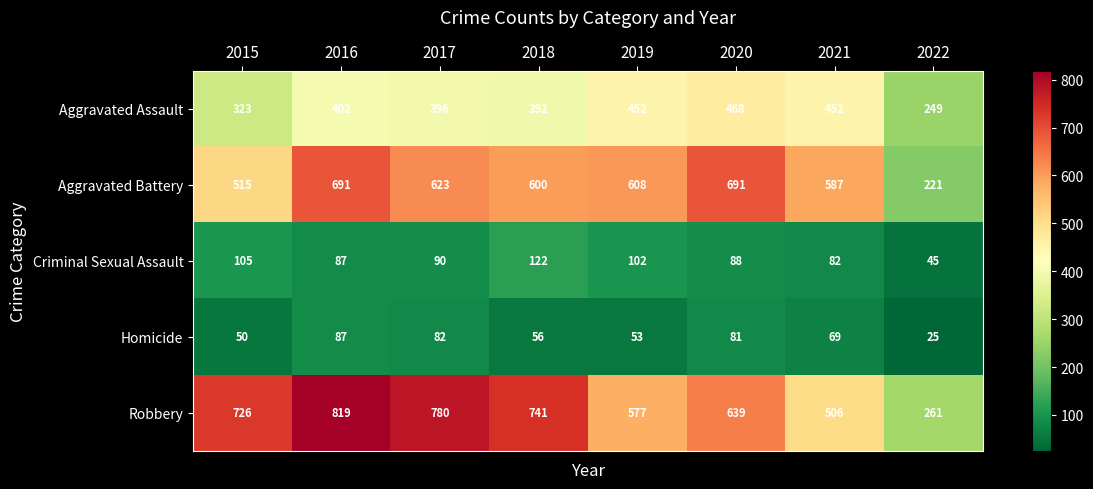

How many data points in Aggravated Assault are less than 402?

4